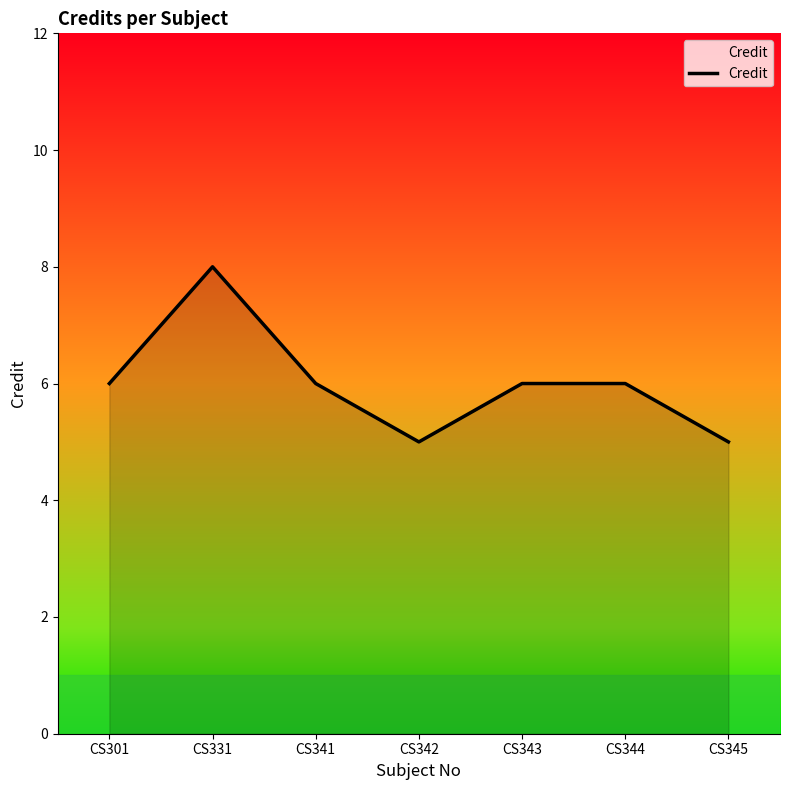

What is the difference between the maximum and minimum values?

3